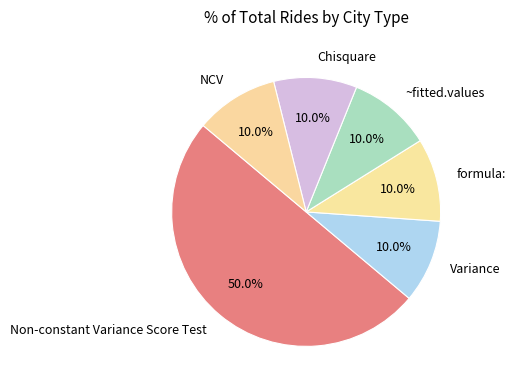

What percentage is the Non-constant Variance Score Test slice, to the nearest percent?

50%